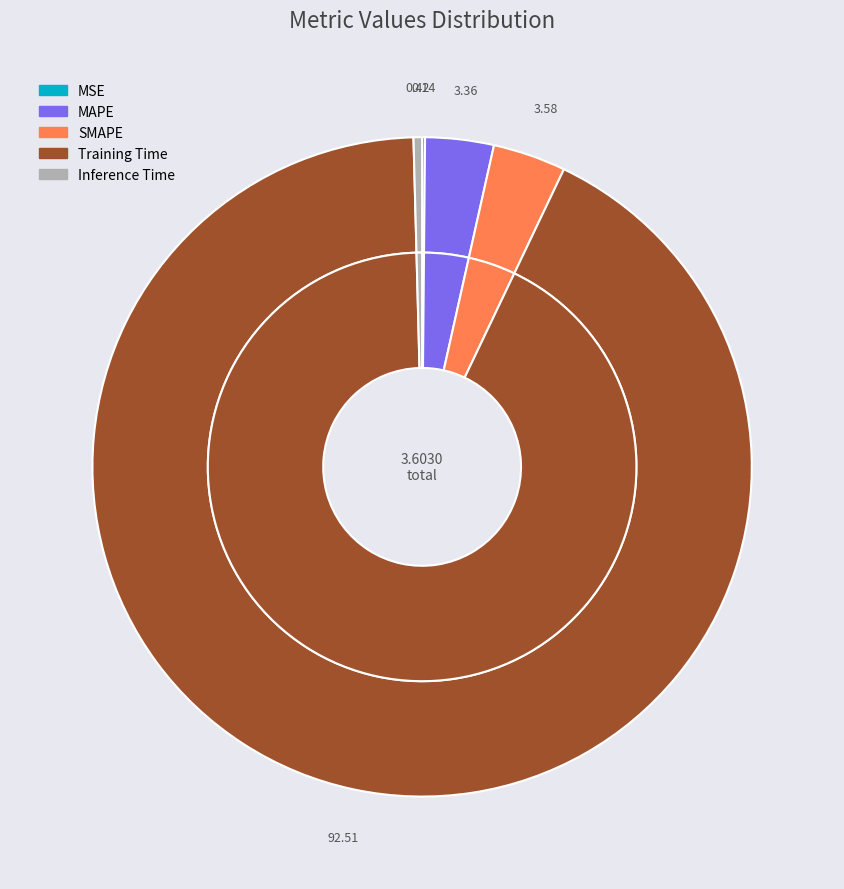

To the nearest percent, what is the combined percentage of Inference Time and MAPE?

4%